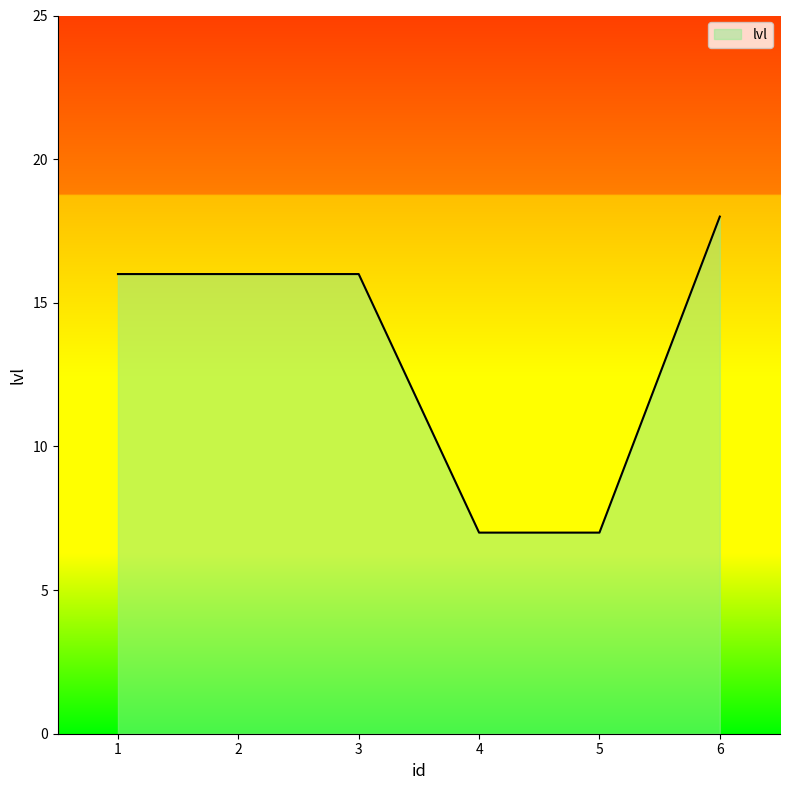

How many values are between 7 and 16?

5